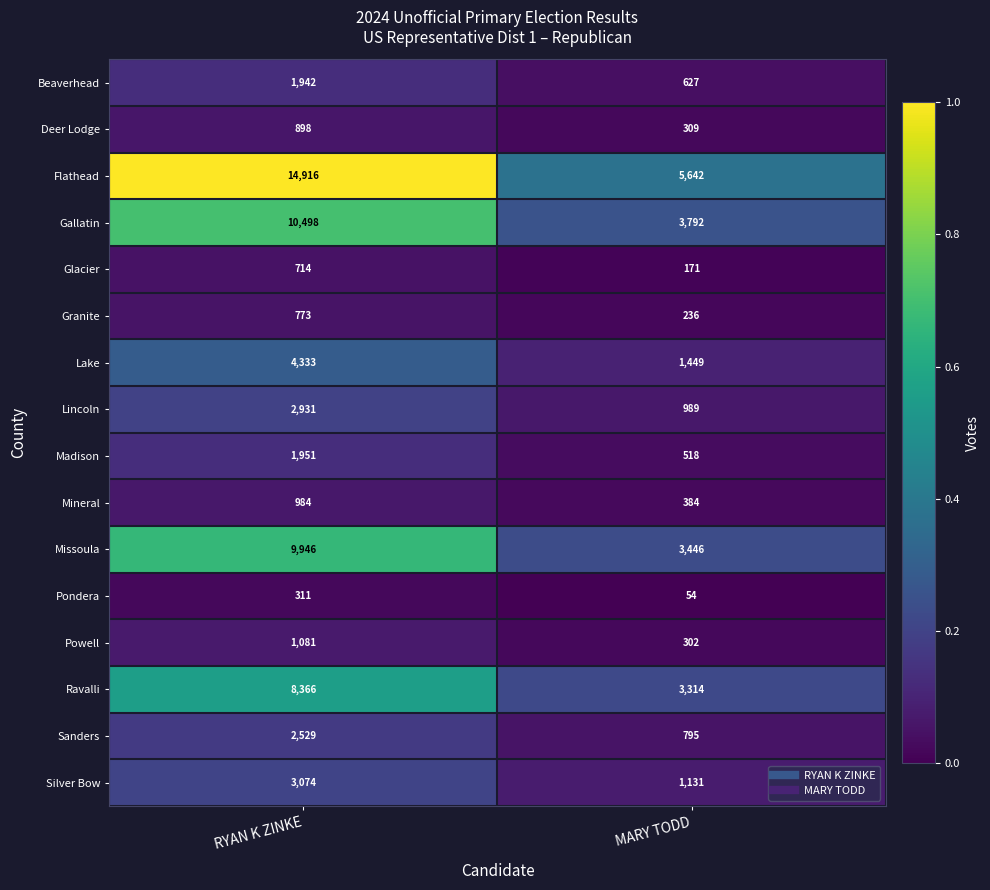

What is the difference between the highest and lowest values at RYAN K ZINKE?

14605